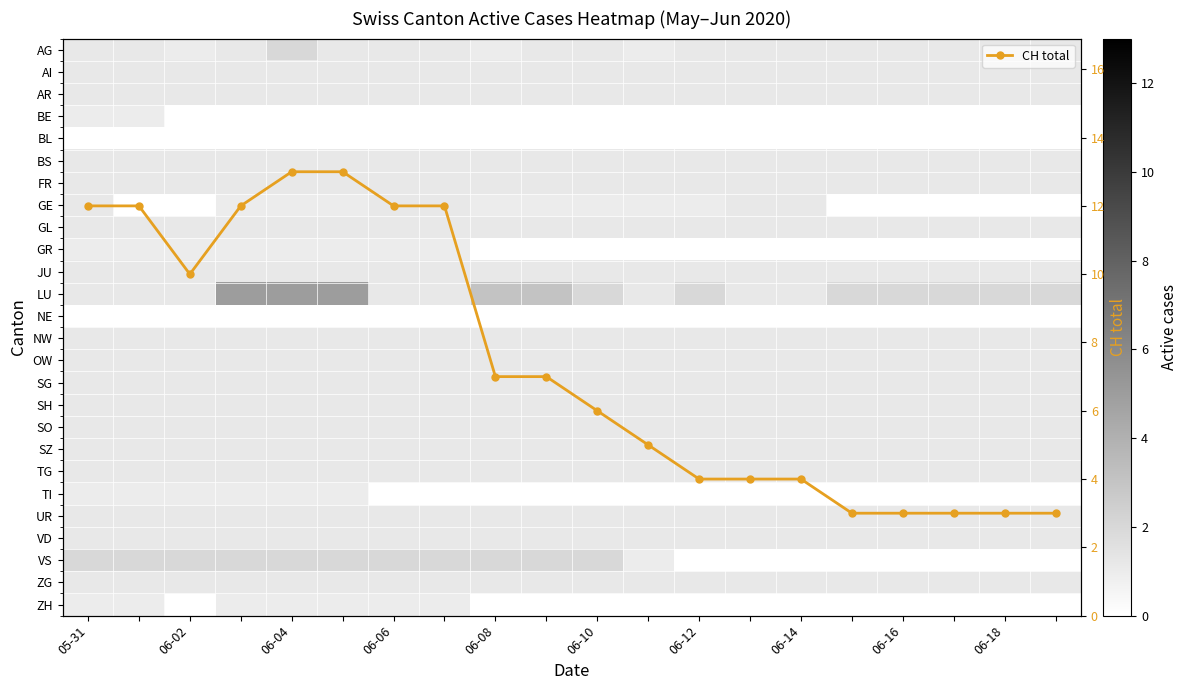

What is the value of the CH total point at the 14th from the left?

4